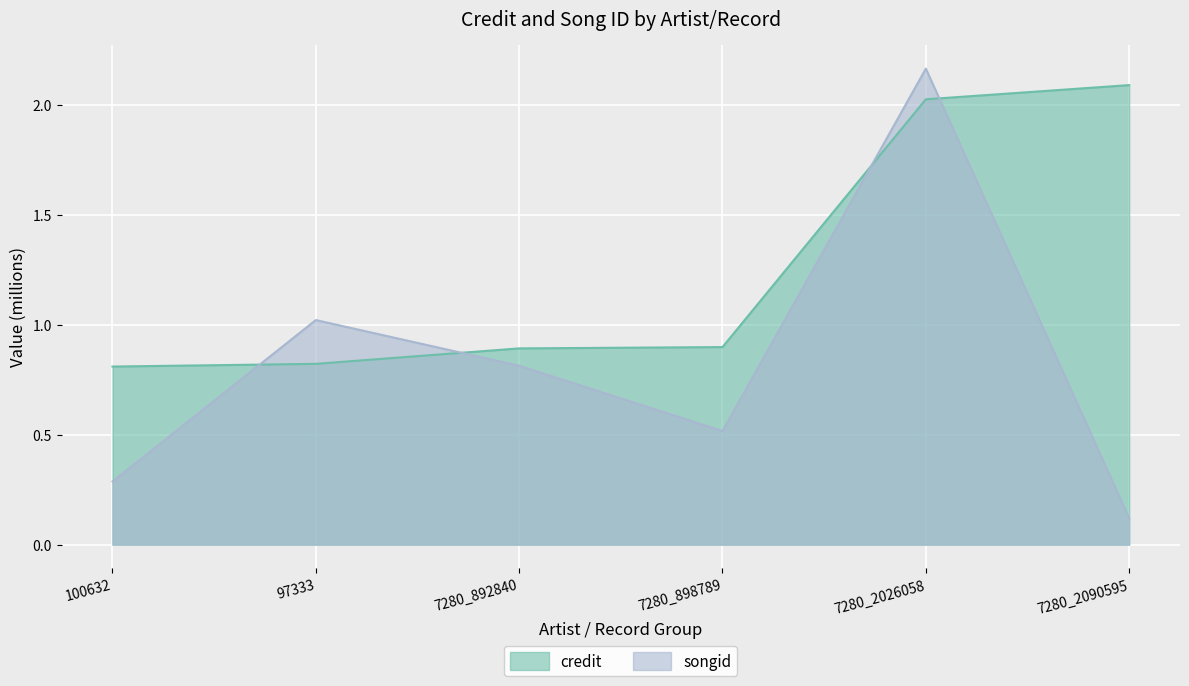

How many lines are shown in the chart?

2